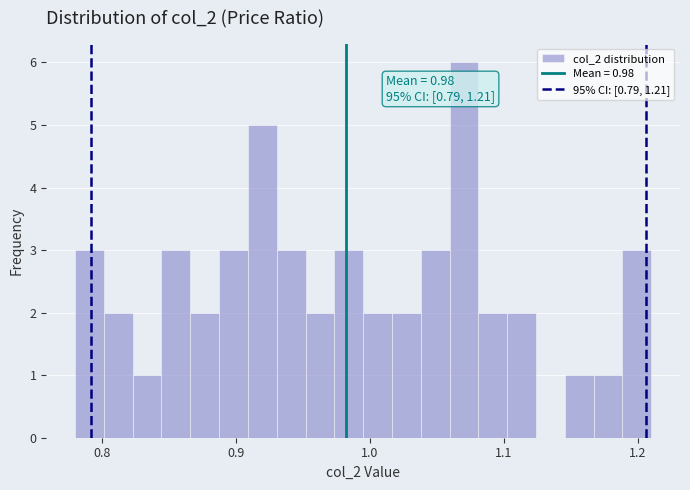

Around what value on the x-axis is the tallest bar? Give the approximate position of its centre, as read against the axis.

1.07